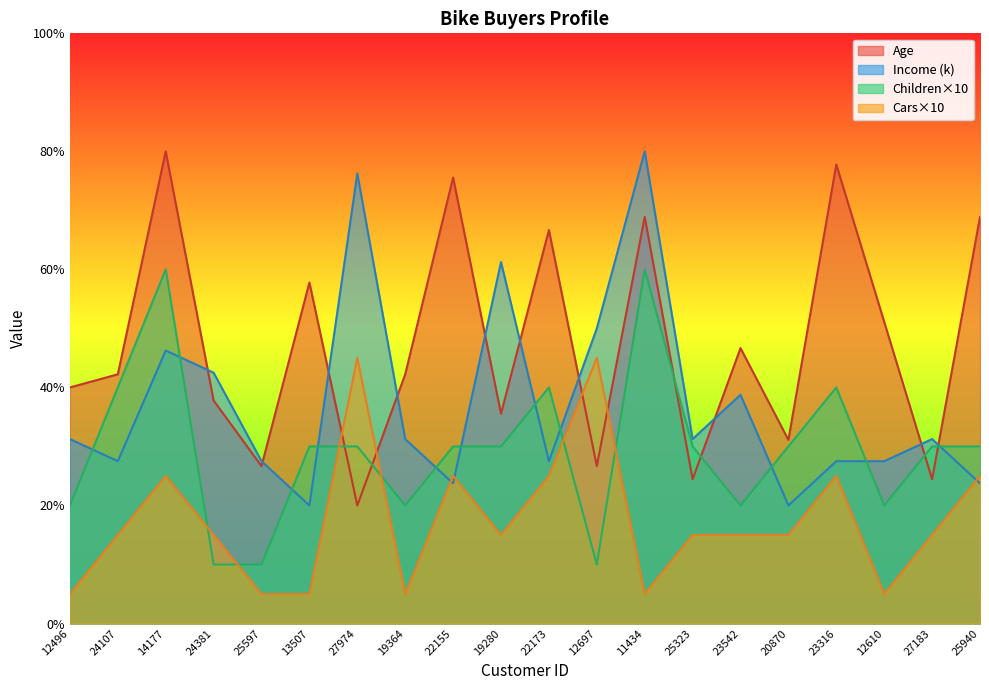

Is it true that Children equals 31.5 at 12496?

False